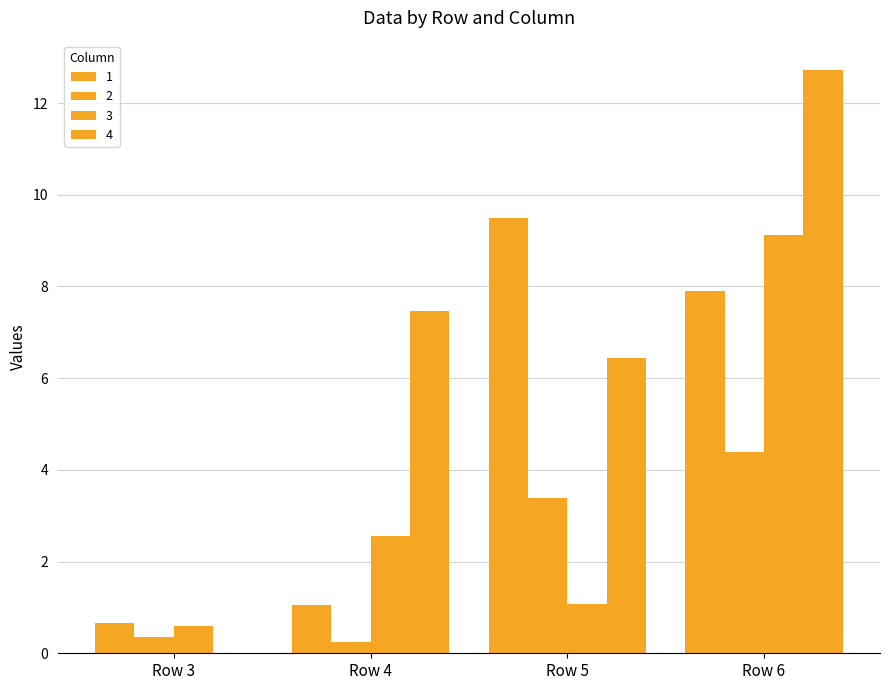

The value of 1 at Row 4 is 1.0. True or false?

True